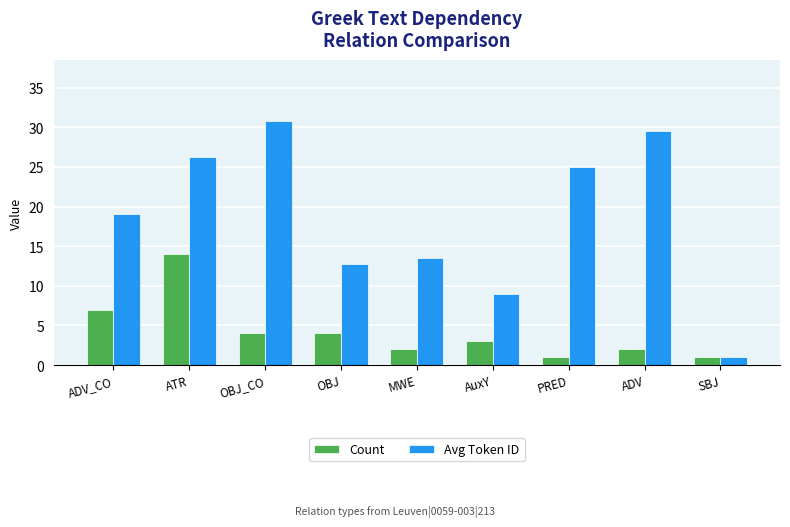

At which category is the sum across all series the highest?

ATR